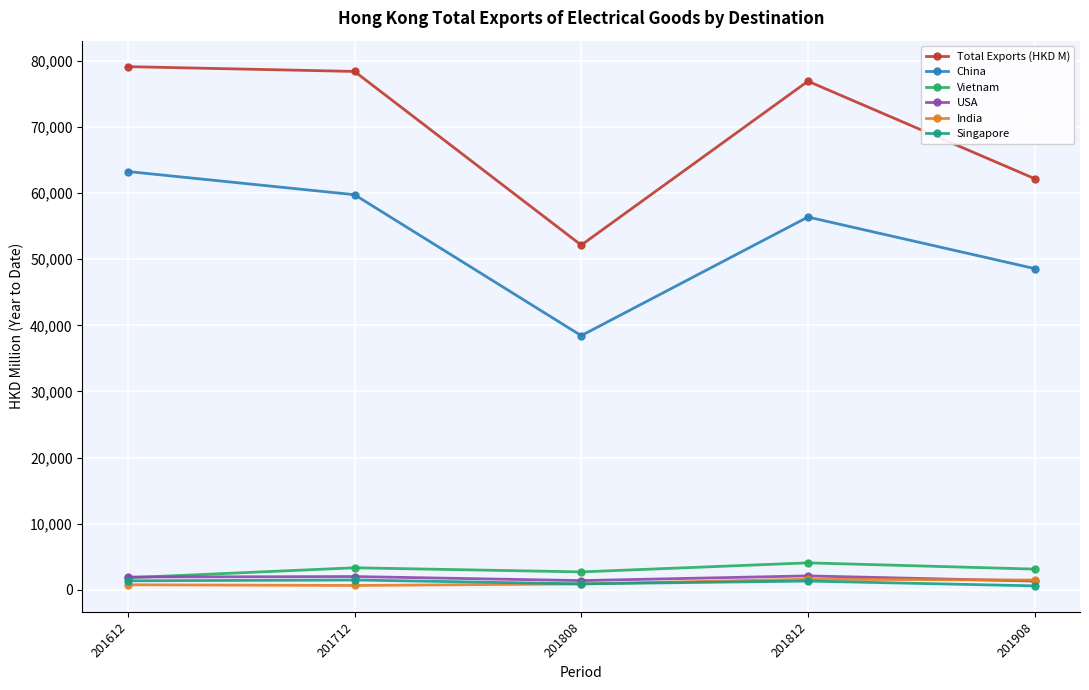

The value of Vietnam at 201908 is 3136.0. True or false?

True